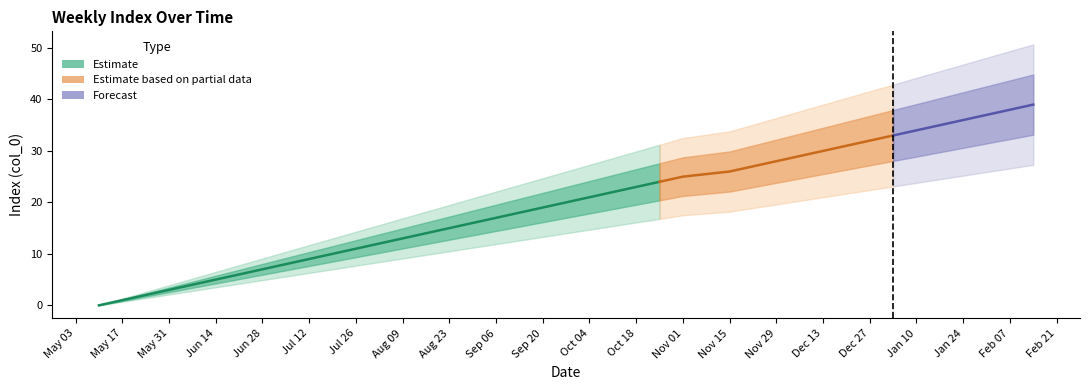

What is the average value?

20